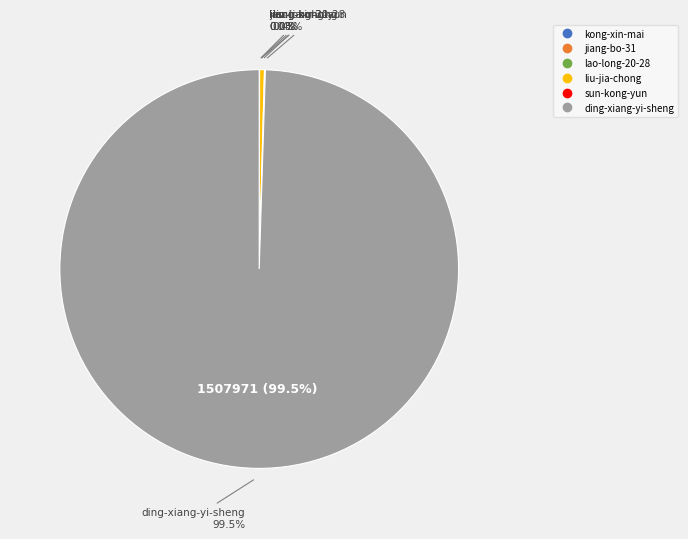

Is there any slice that represents more than half of the pie?

Yes